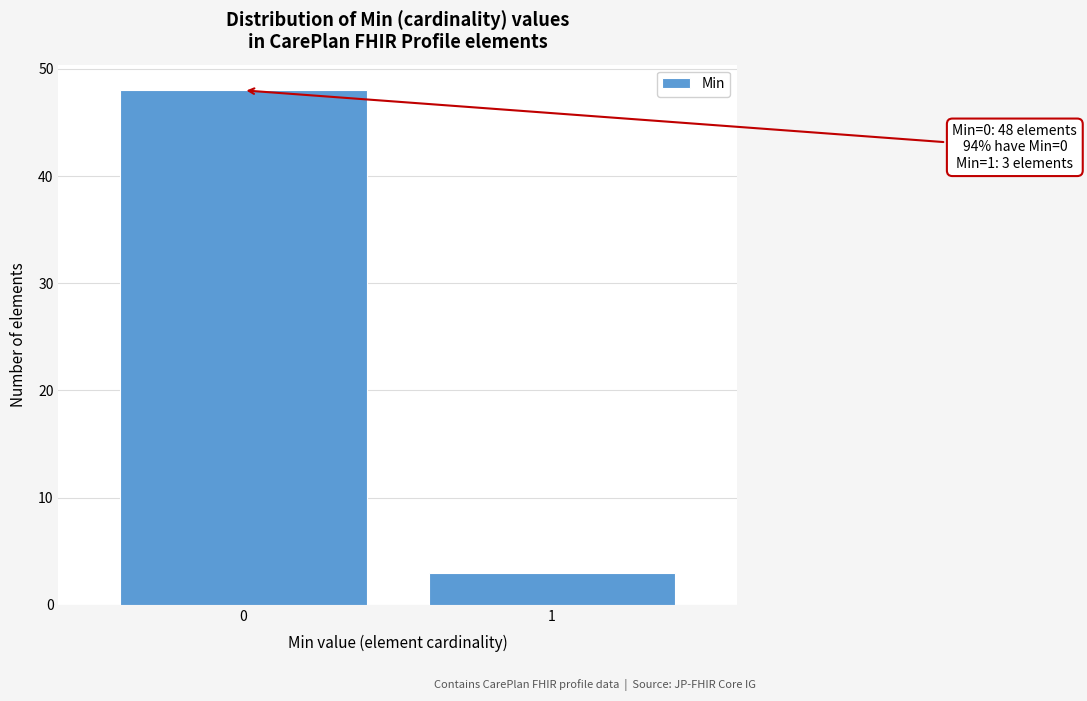

Reading left to right, extract all data points from this chart.

0=48	1=3